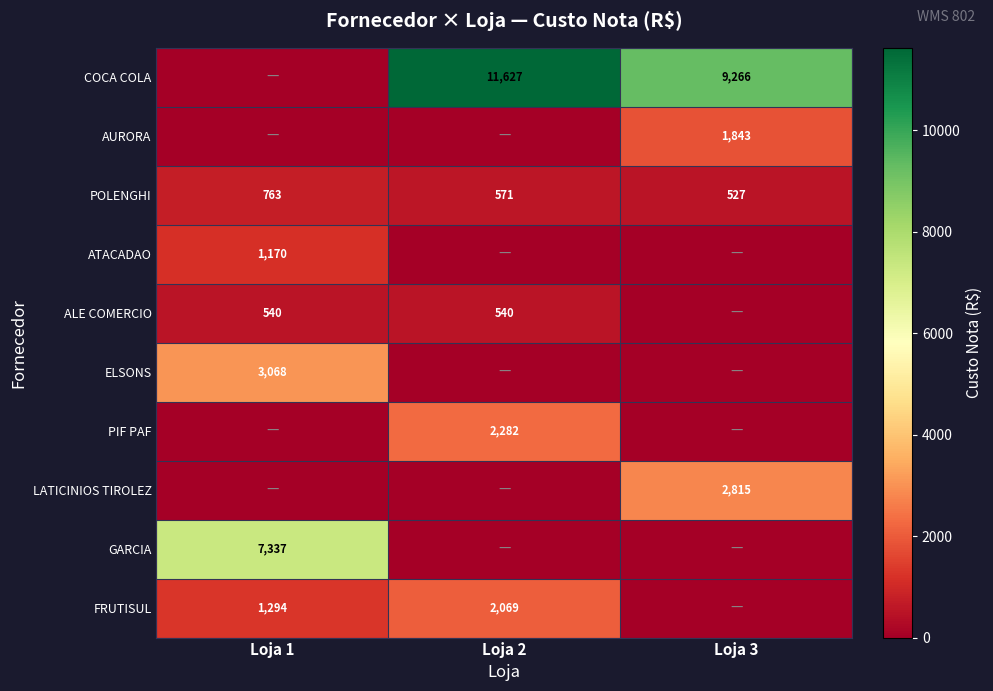

Is it true that ALE COMERCIO equals 540 at Loja 1?

True